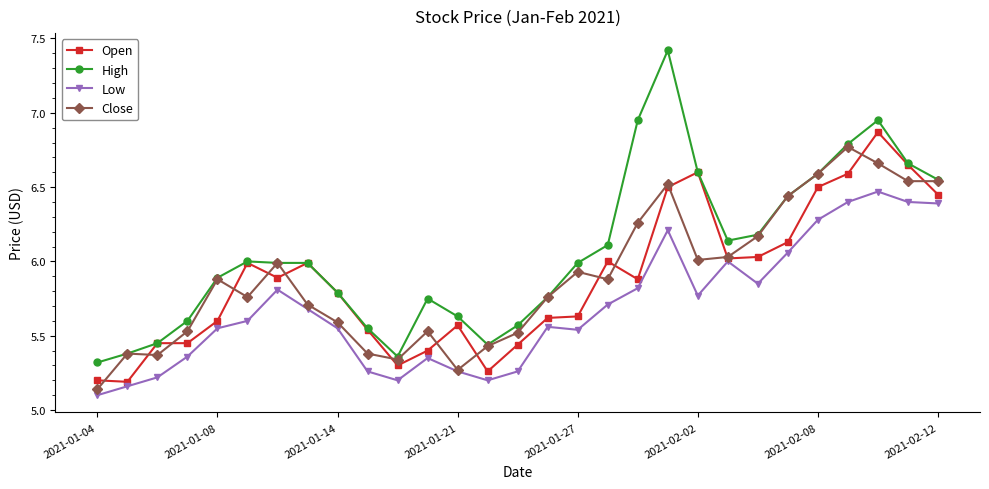

What is the difference between the maximum and minimum values in the High series?

2.1